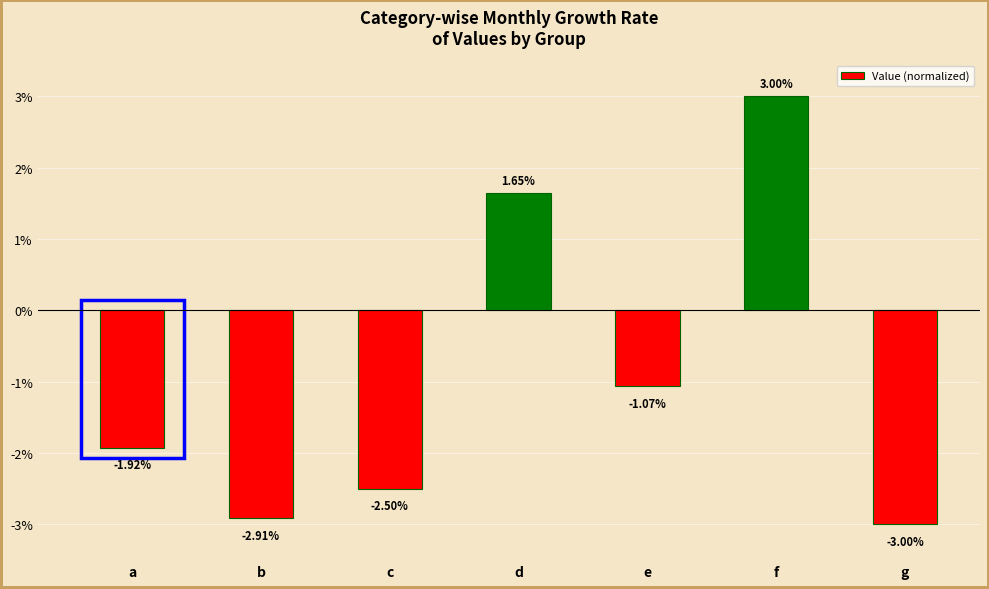

True or false: the data shows 5.4 at f.

False